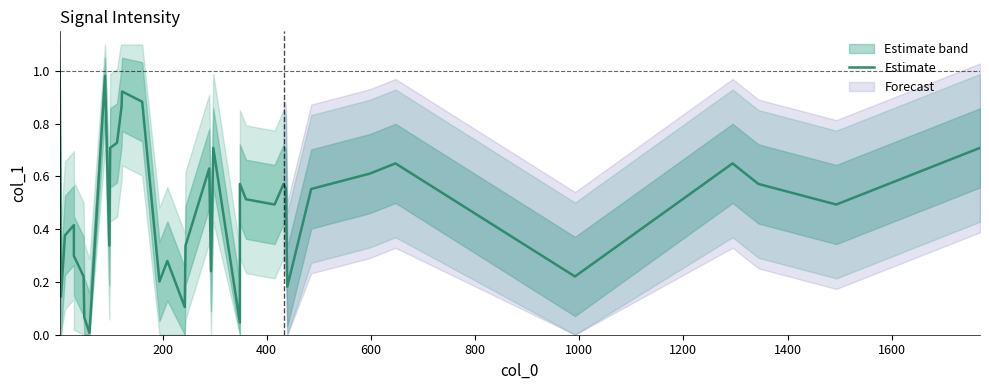

How many distinct data groups are displayed?

1